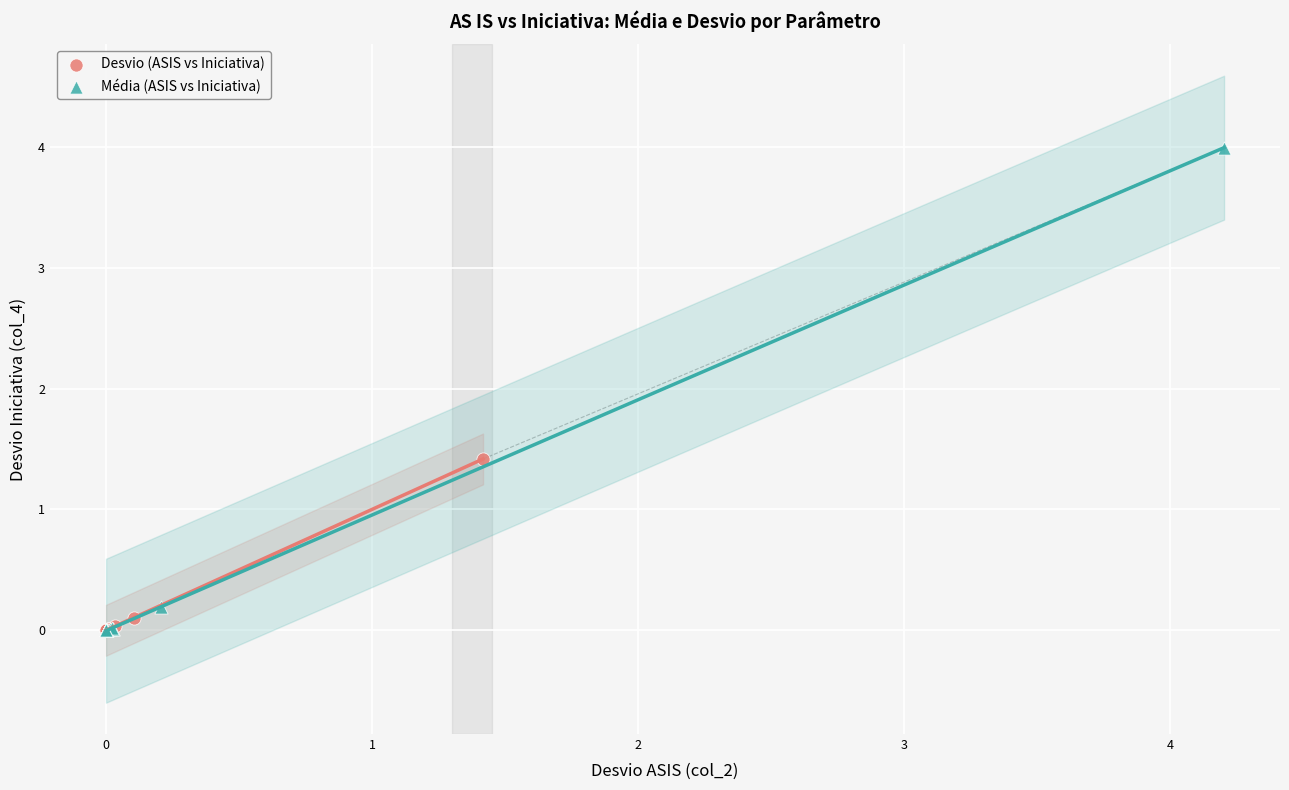

Which series reaches the maximum Y coordinate?

Média (ASIS vs Iniciativa)